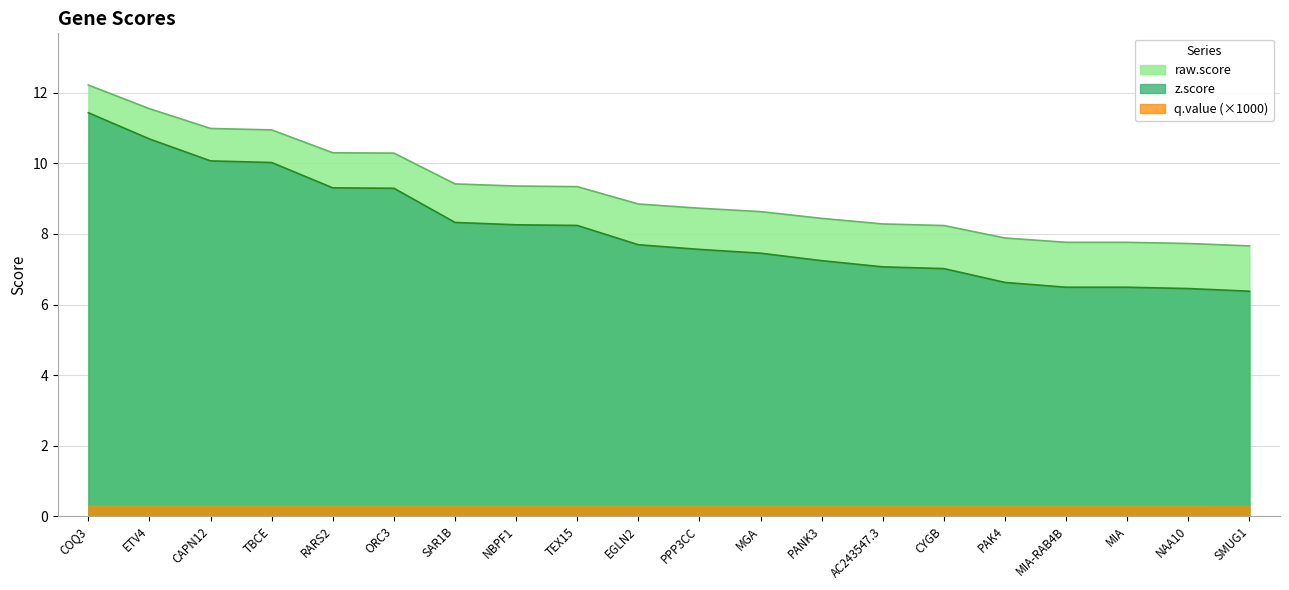

True or false: z.score has more than 1 interior local peaks.

False